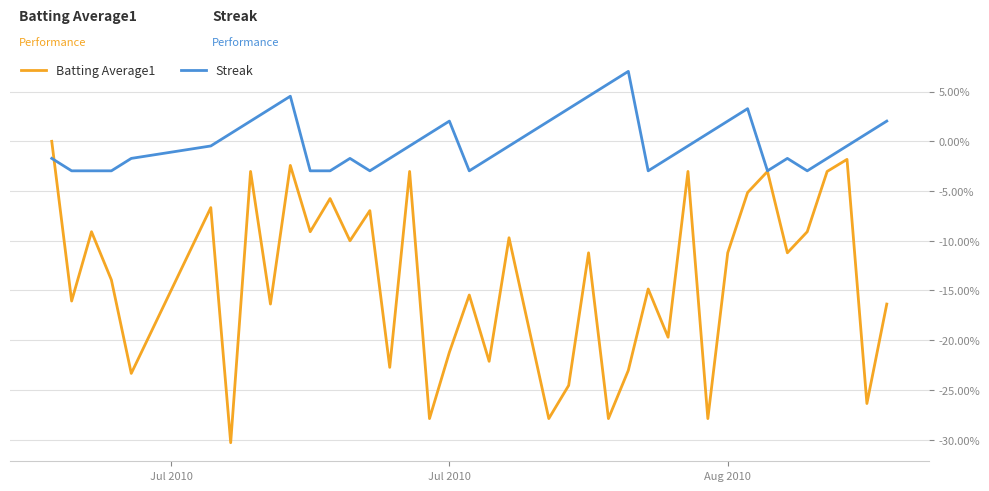

Which series has the largest total across all categories?

Streak